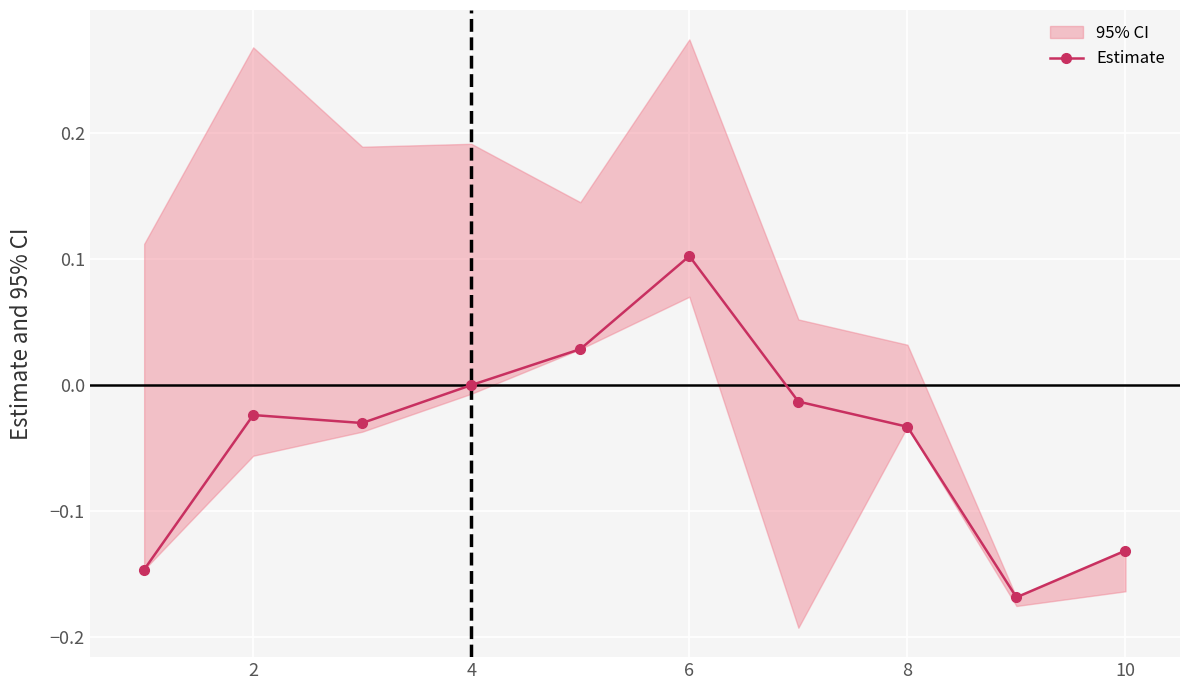

The Estimate series shows -0.2 at 4. True or false?

False